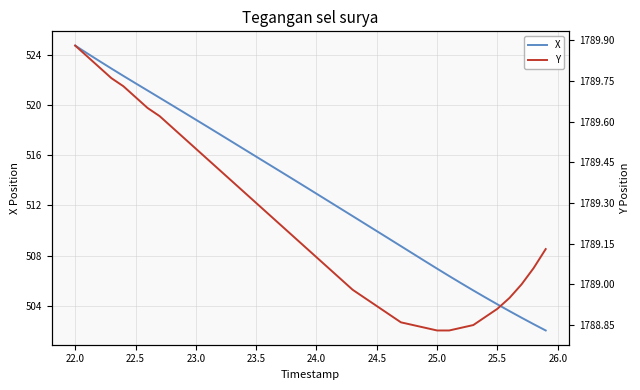

What is the difference between the maximum and second lowest values in the X series?

22.2